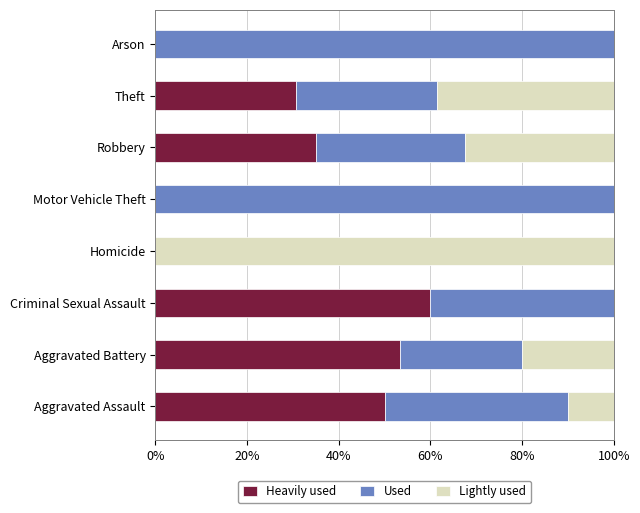

What is the highest value of the Heavily used series?

60.0